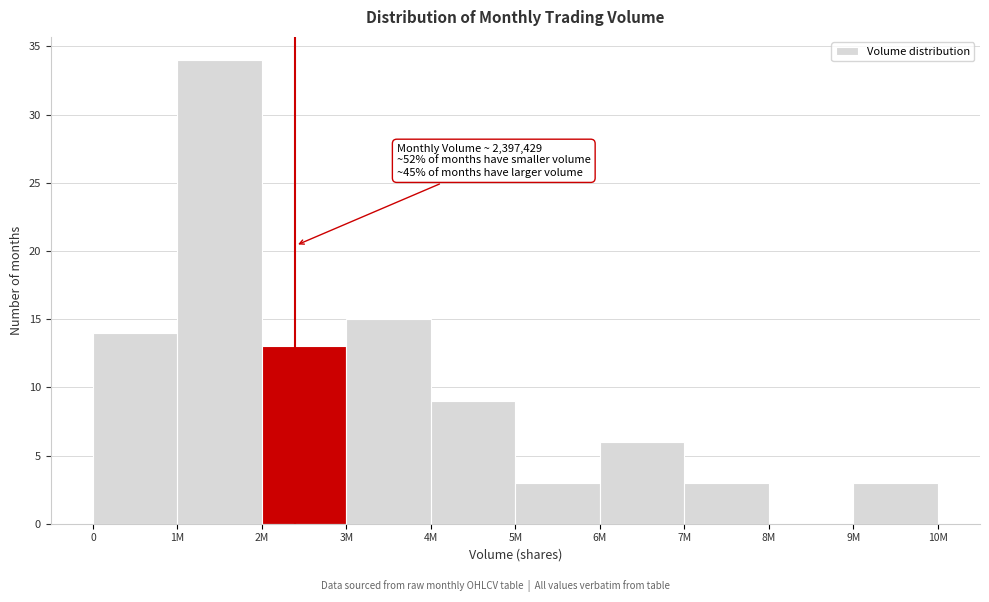

Reading left to right, list all the values displayed in this chart.

0=14	1M=34	2M=13	3M=15	4M=9	5M=3	6M=6	7M=3	8M=0	9M=3